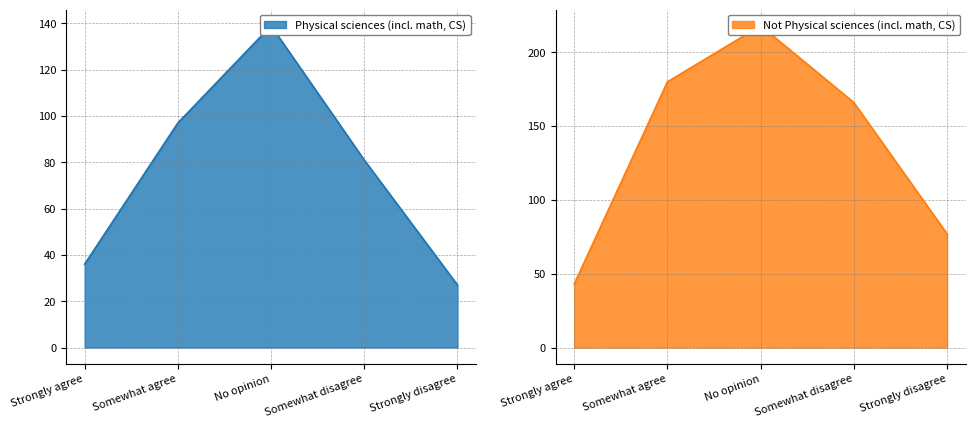

What is the average value of the Not Physical sciences (incl. math, CS) series?

137